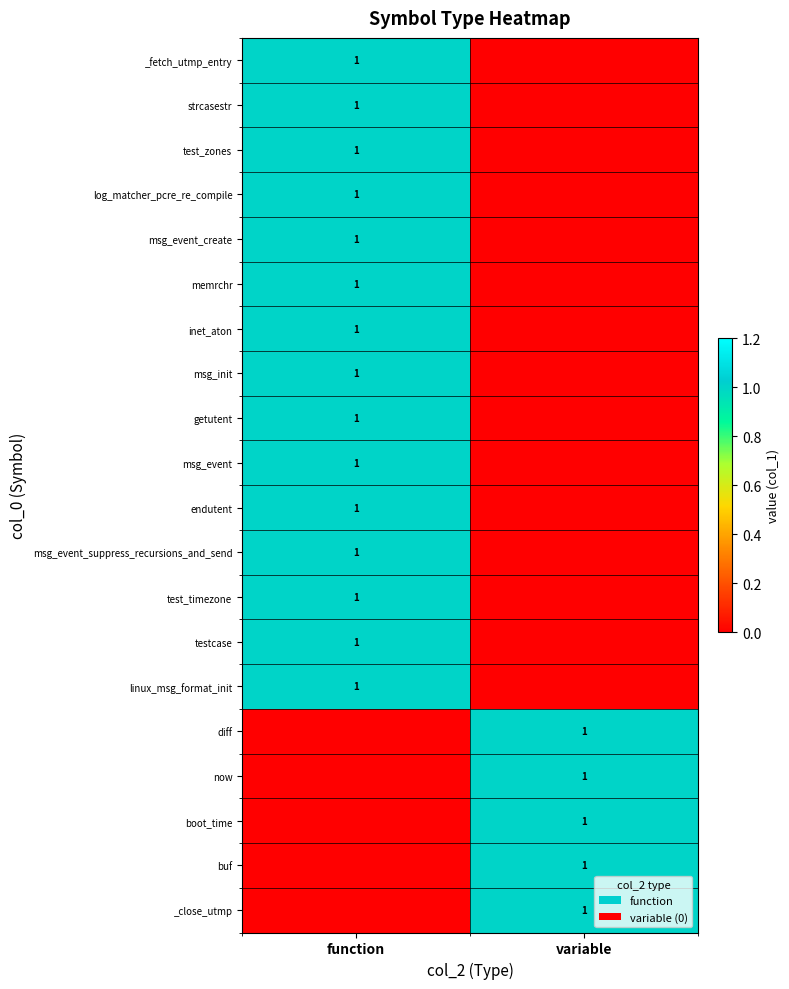

The value of log_matcher_pcre_re_compile at function is 0. True or false?

False